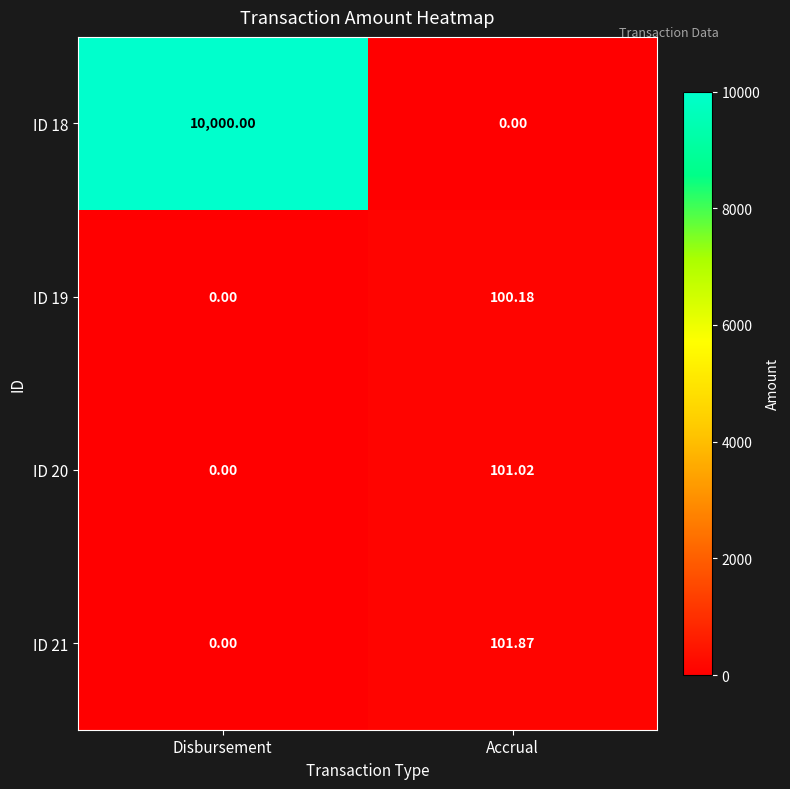

List the labels in order of ID 18 value, smallest first.

Accrual, Disbursement